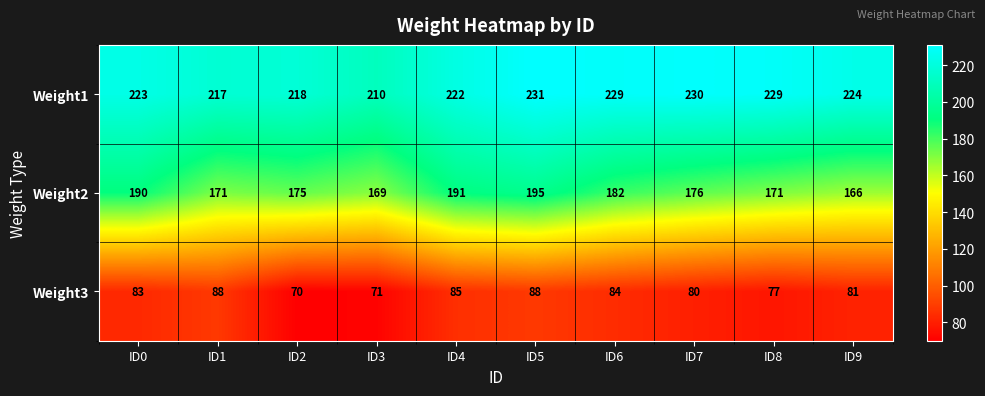

What is the greatest value displayed?

231